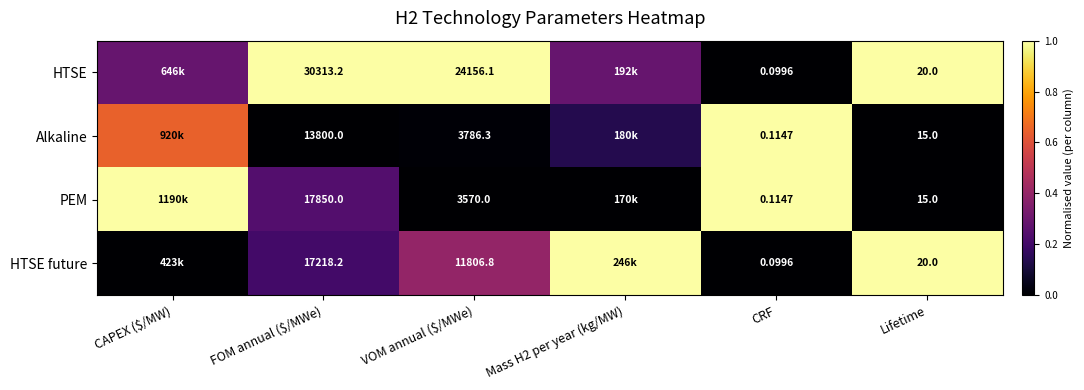

True or false: PEM has a value of -0.5 at VOM annual ($/MWe).

False